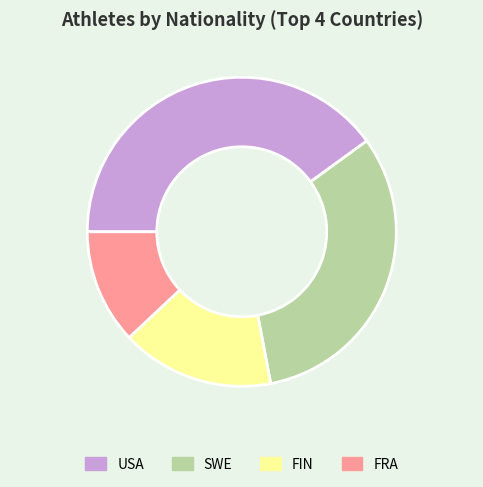

Count the number of slices in the pie.

4